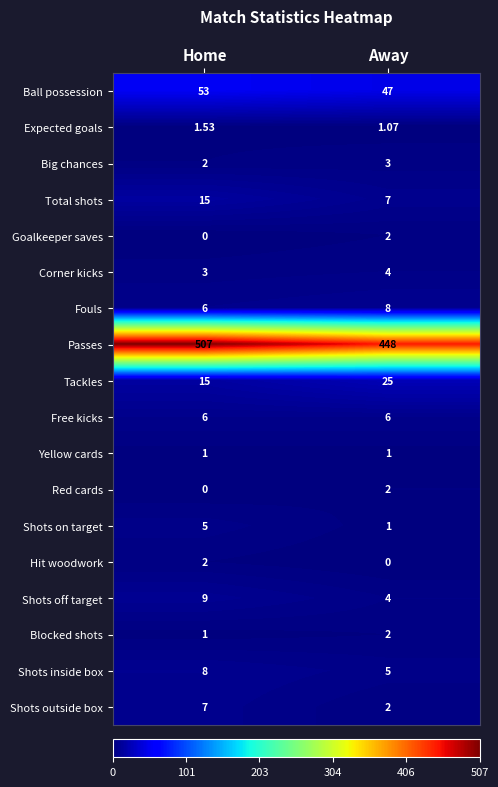

List the labels in order of Tackles value, smallest first.

Home, Away